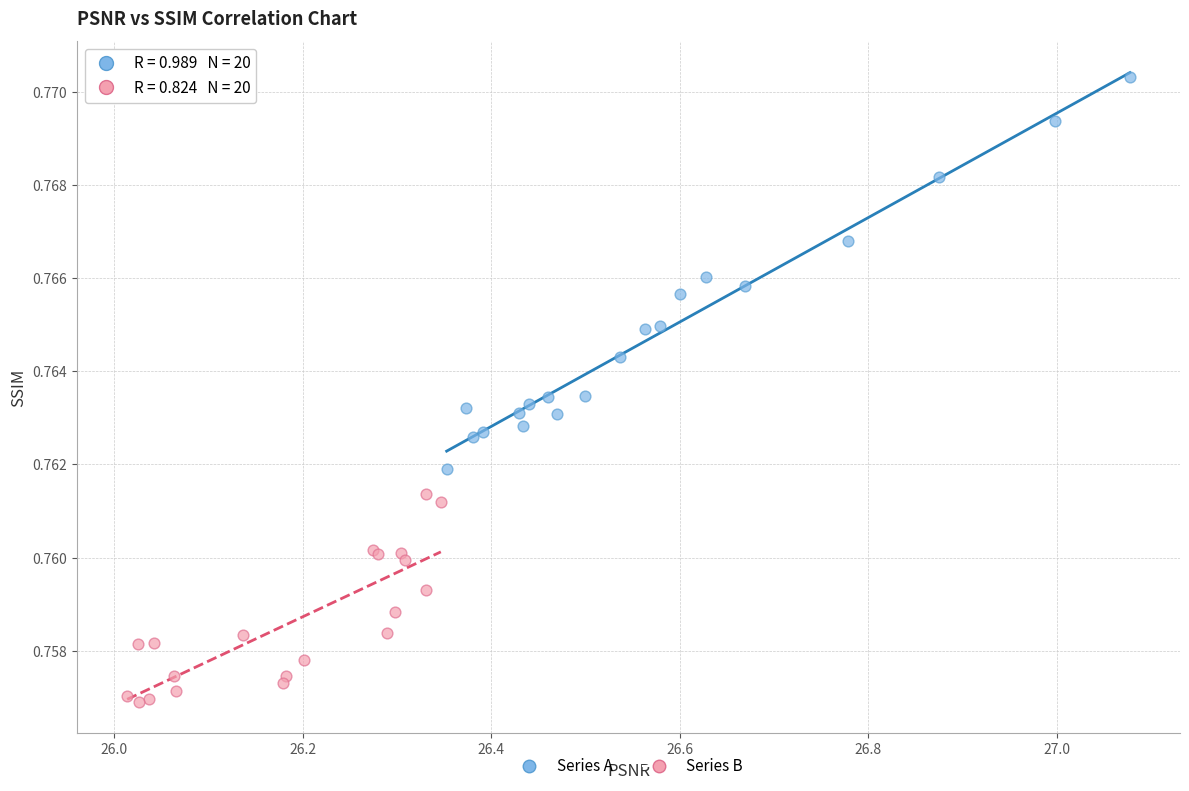

Which series contains the lowest Y value?

Series B